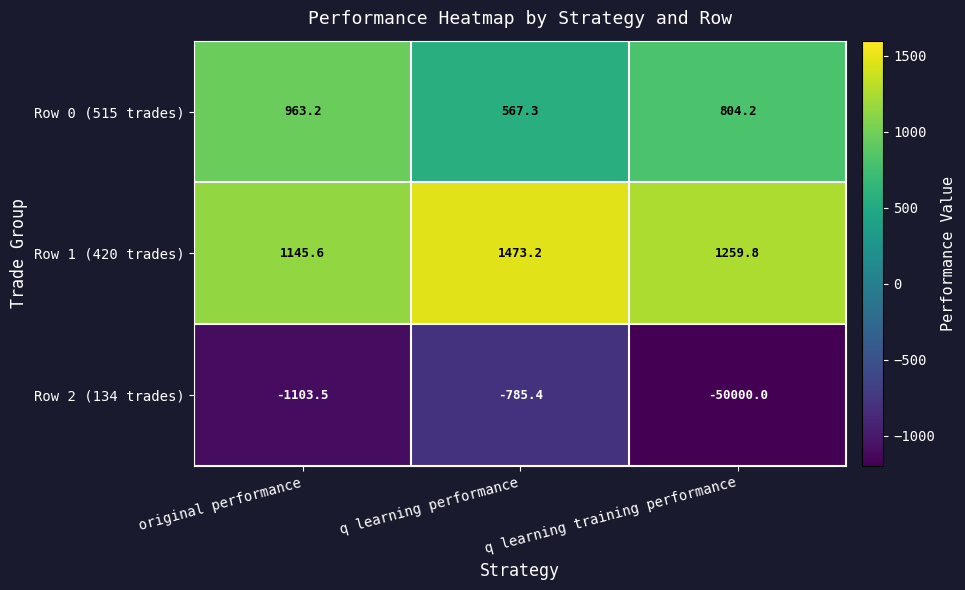

What is the average value of the Row 1 (420 trades) series?

1292.9